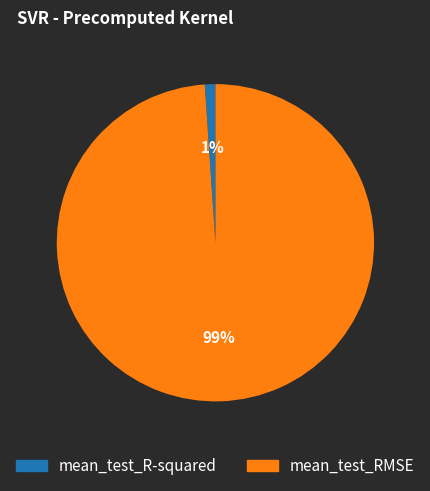

Do mean_test_R-squared and mean_test_RMSE together represent more than half of the pie?

Yes